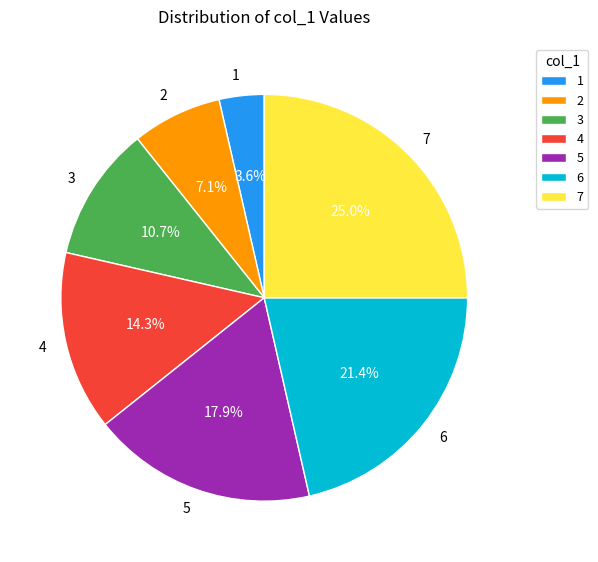

To the nearest percent, what is the difference between the largest and smallest slice percentages?

21%